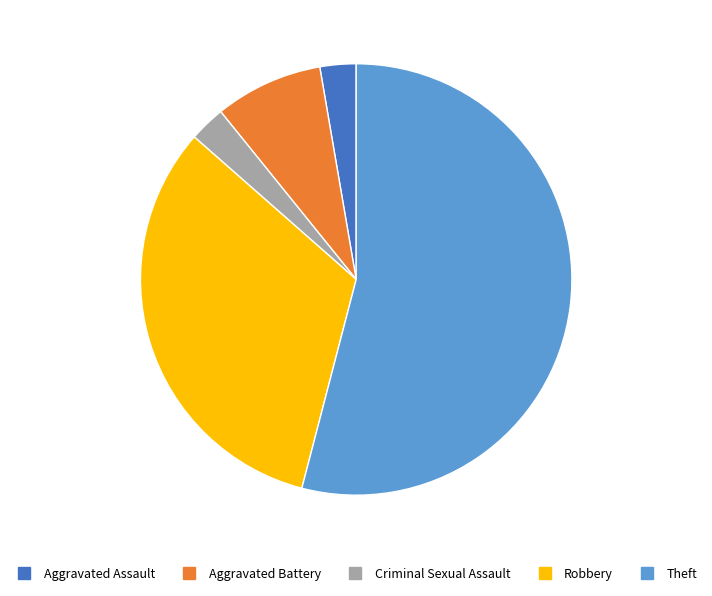

Which category has the biggest portion of the pie?

Theft